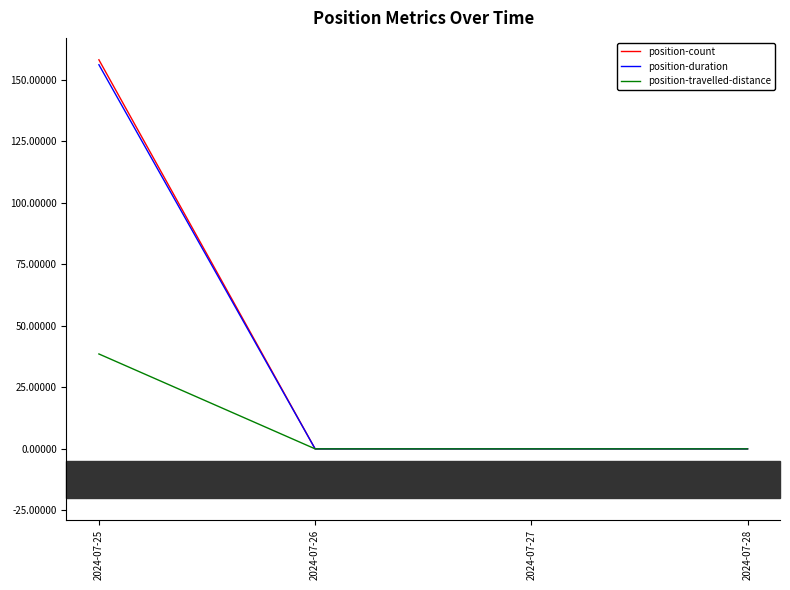

Count the number of categories in the chart.

4